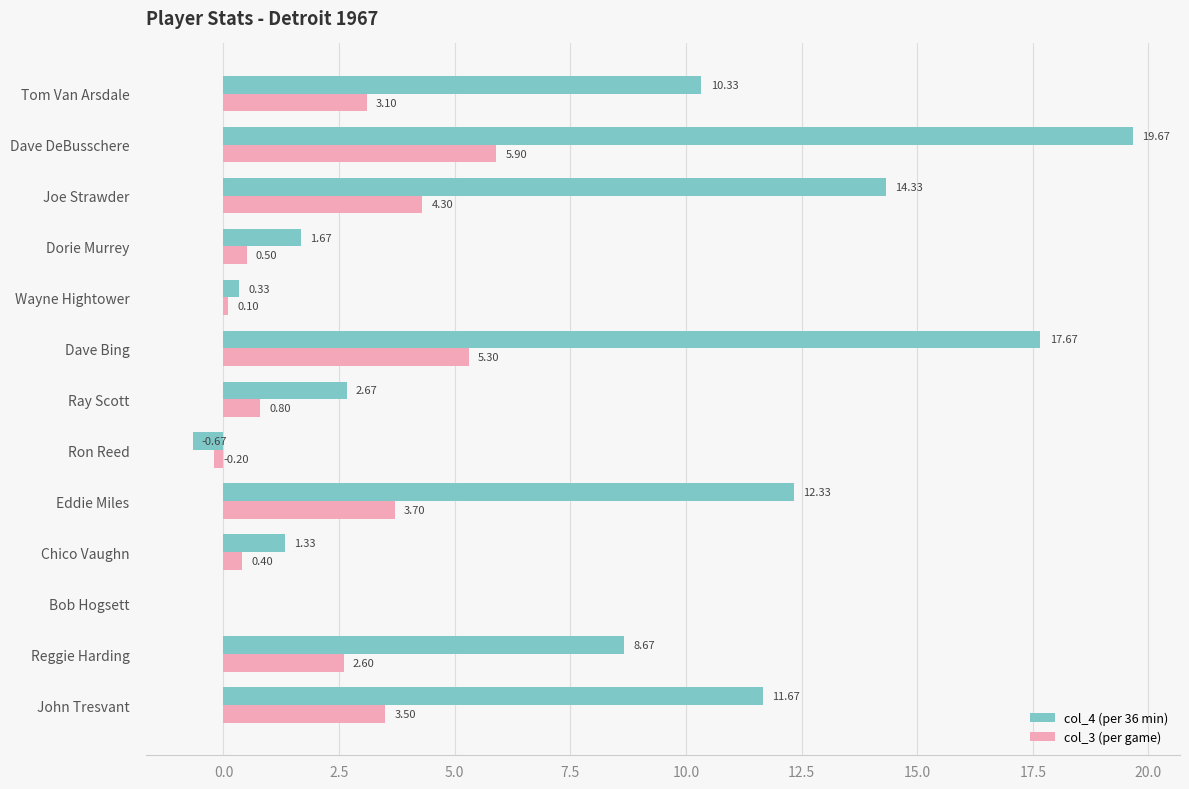

Between Reggie Harding and Ron Reed, which series saw the biggest shift?

col_4 (per 36 min)